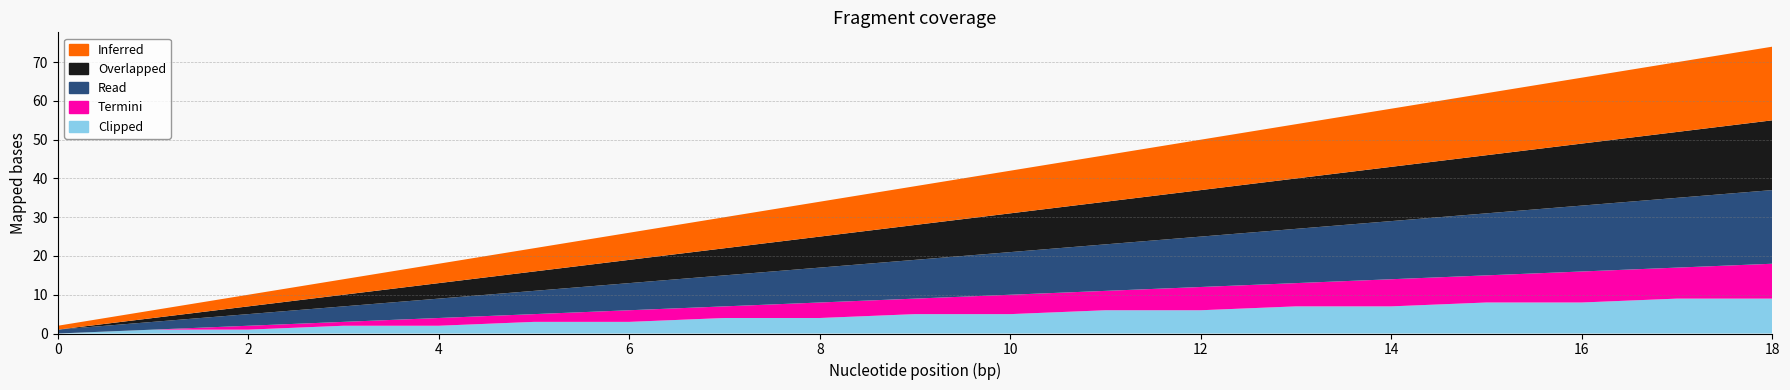

Does the chart display data point markers on the line(s)?

No